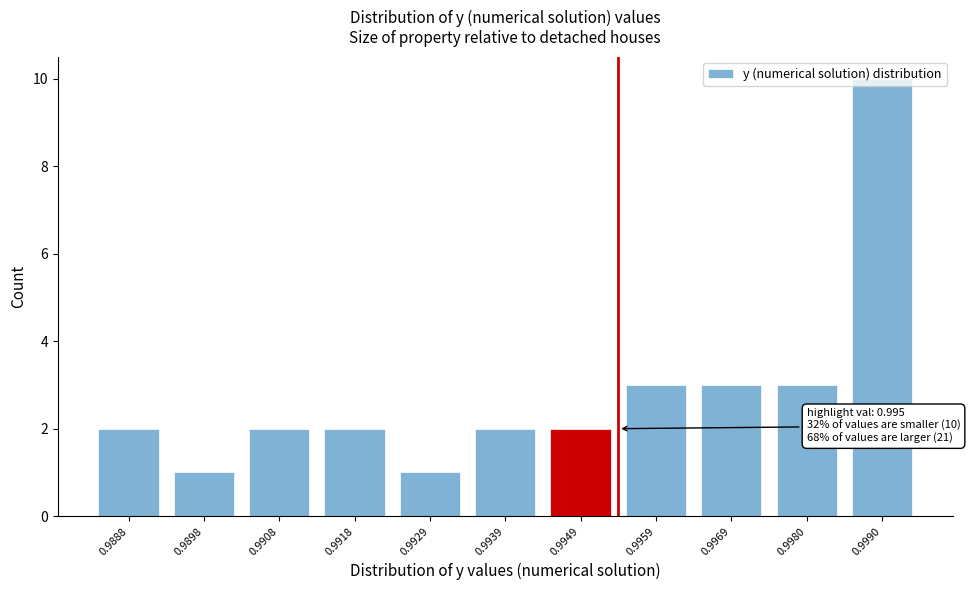

Which has a higher value, 0.9888 or 0.9980?

0.9980